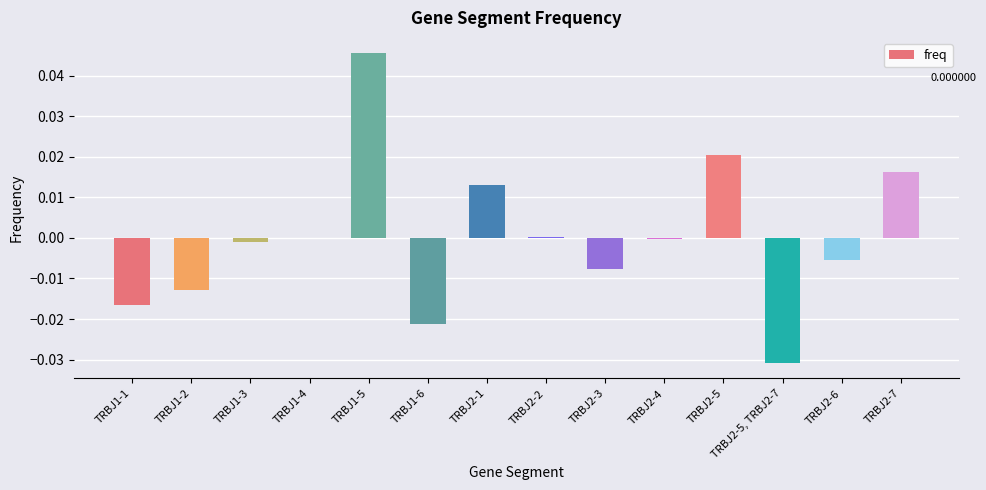

Count the number of categories in the chart.

14